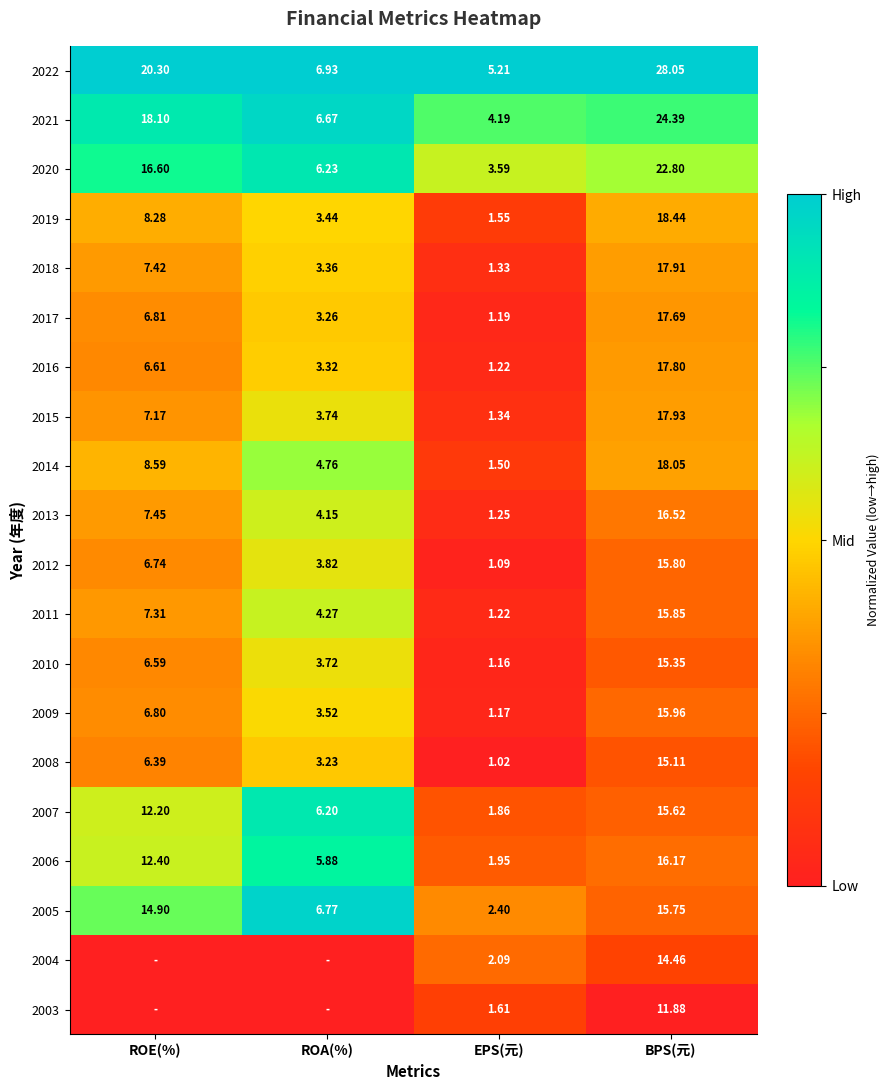

Is the value of 2022 at BPS(元) greater than the value of 2012 at BPS(元)?

Yes